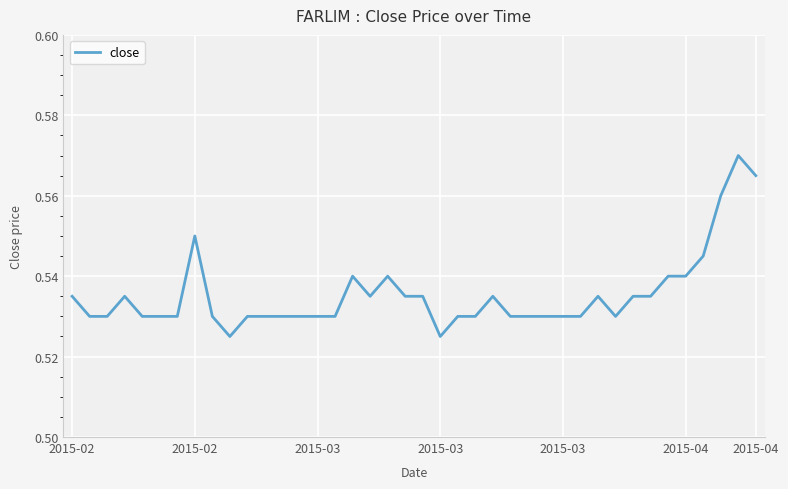

Count the values in the range 0 to 1.

40